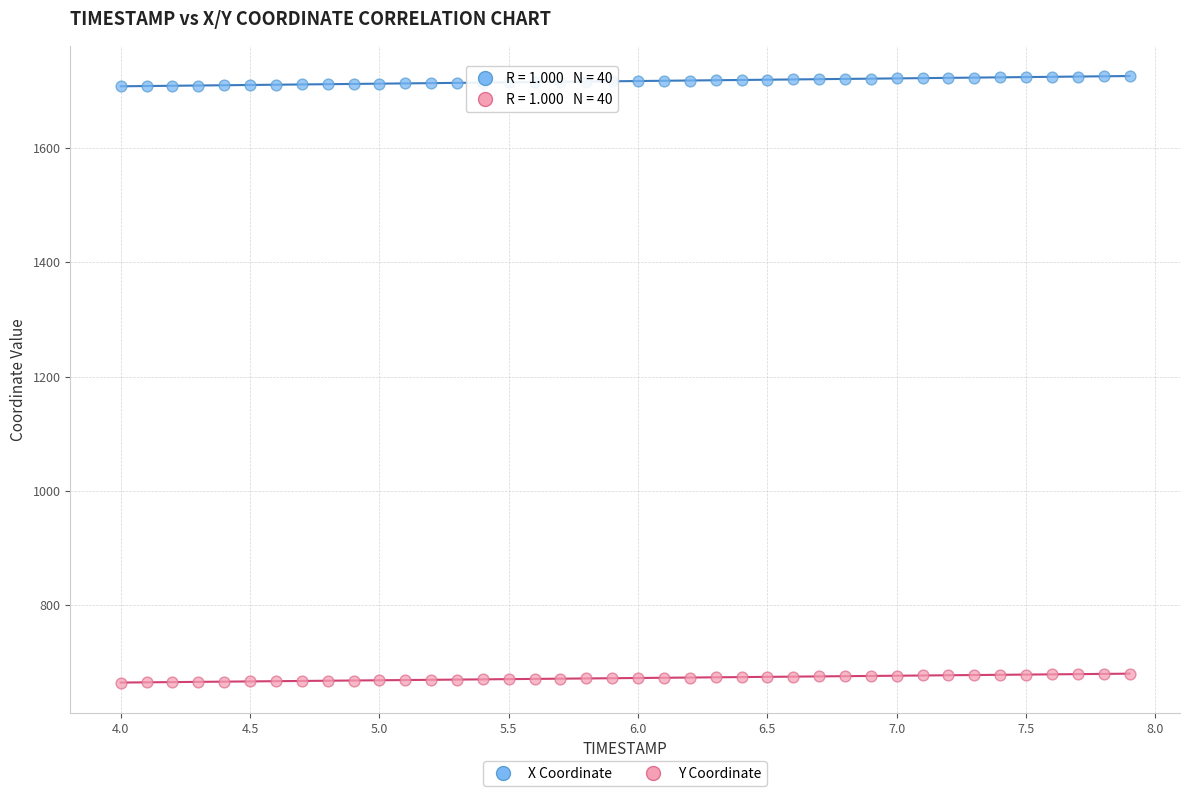

Across all data points, what is the range of X values (max minus min)?

3.9